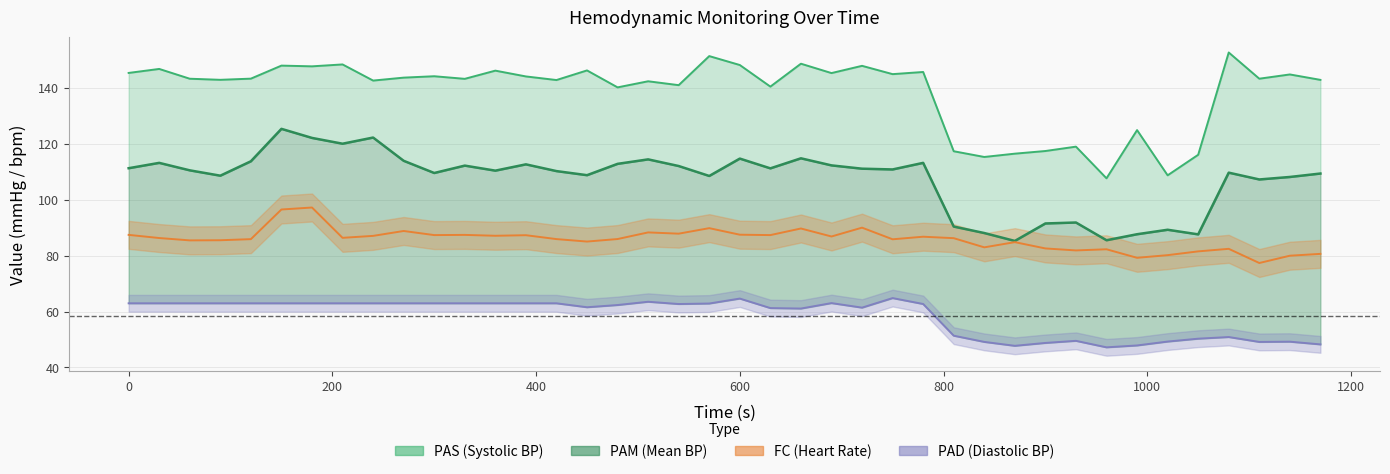

Does the chart have visible grid lines?

Yes